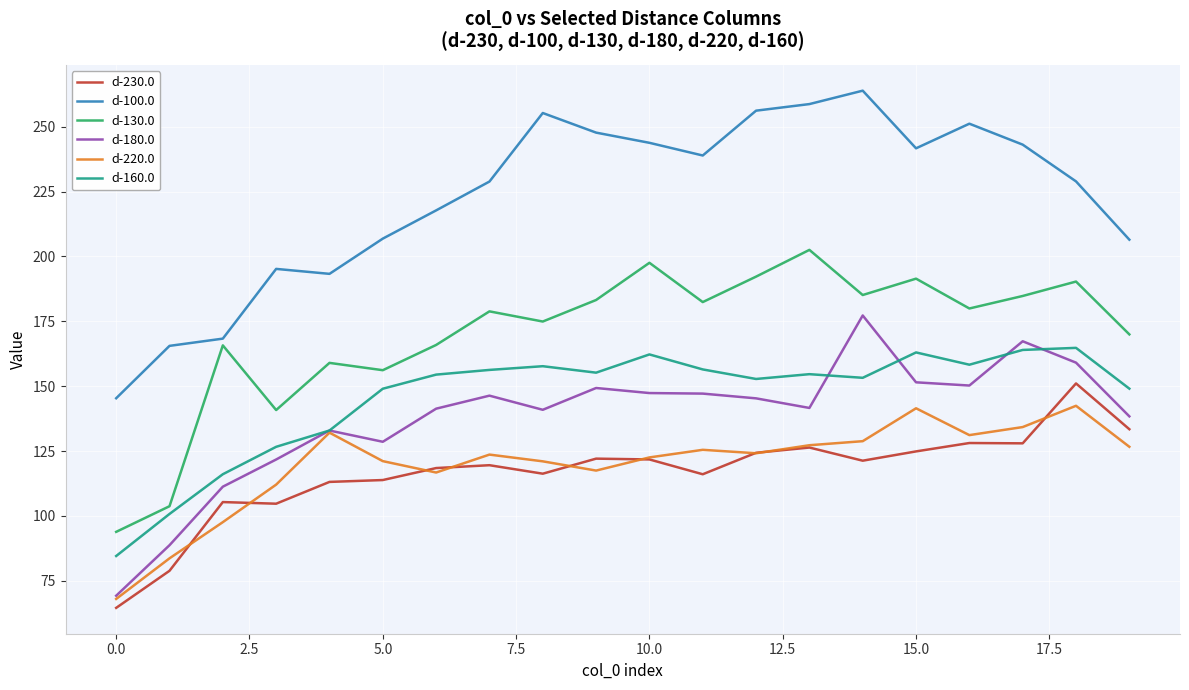

Which series has the widest spread of values?

d-100.0